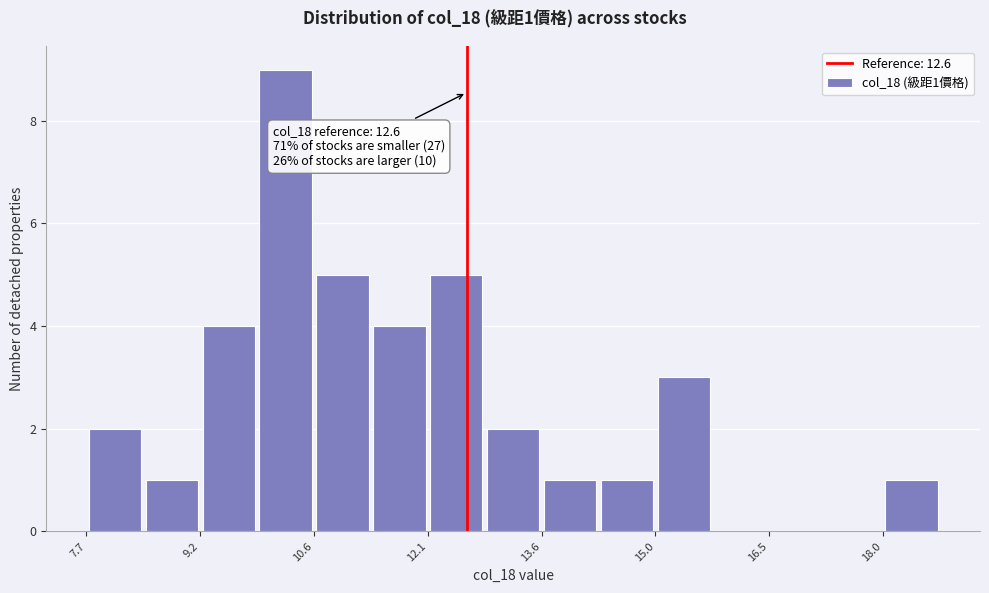

Read against the x-axis, roughly where is the centre of the tallest bar?

10.2